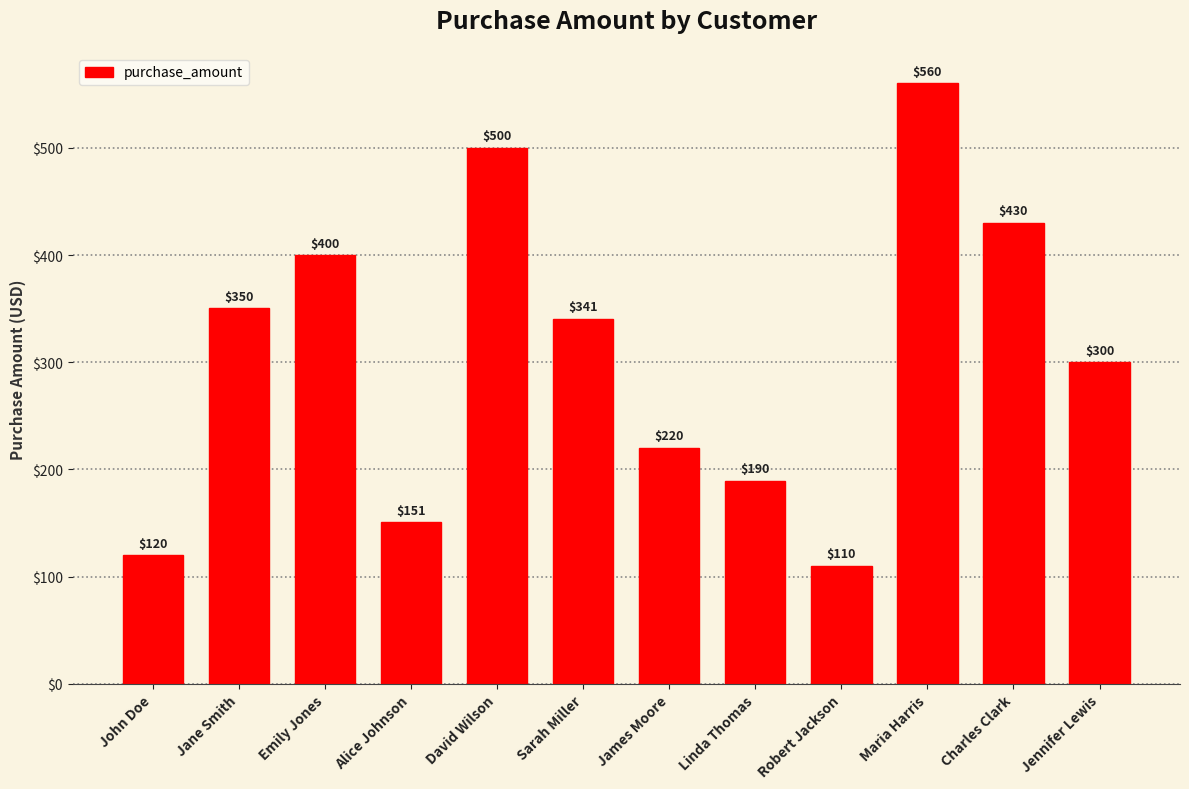

What is the greatest value displayed?

560.5